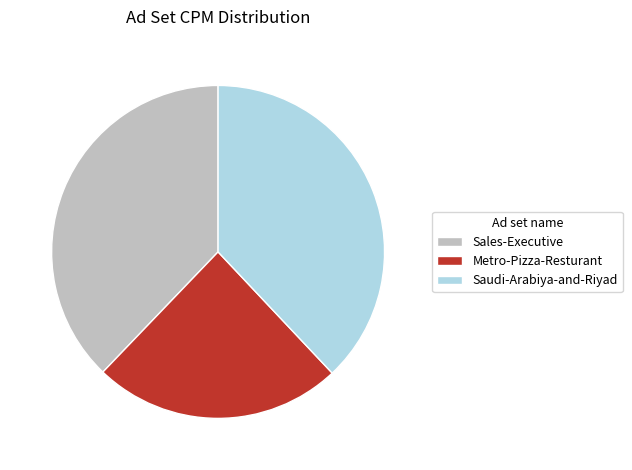

True or false: Sales-Executive accounts for 44% of the total.

False